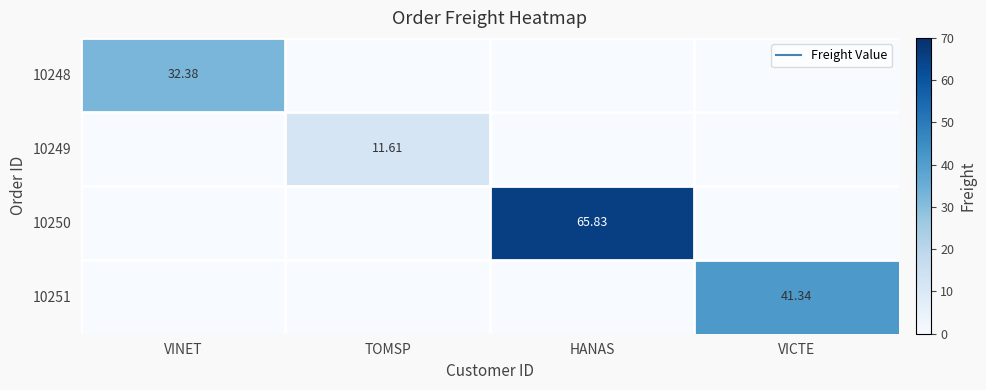

List the labels in order of 10249 value, smallest first.

VINET, HANAS, VICTE, TOMSP